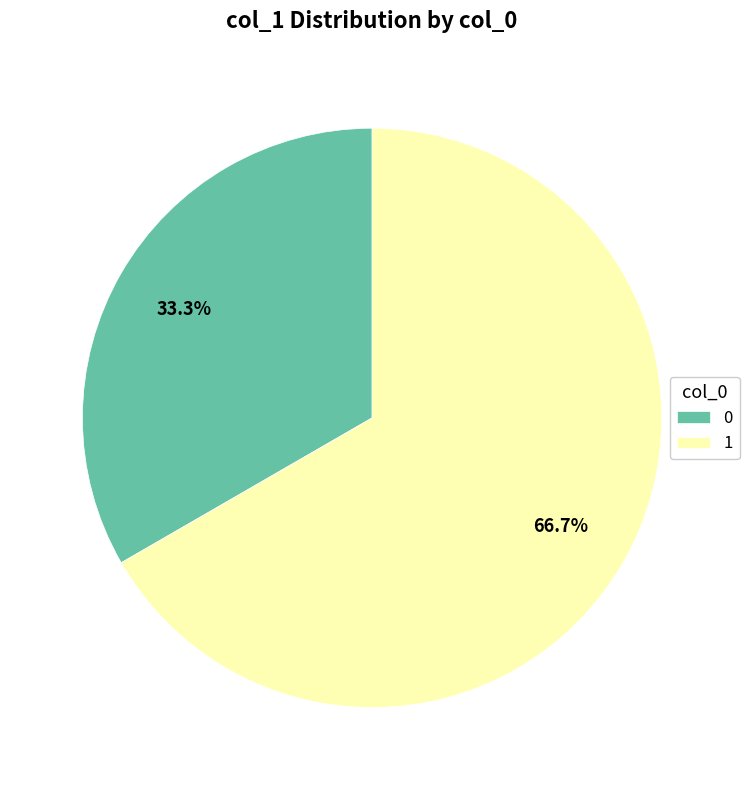

Which slice represents more than half of the pie?

1